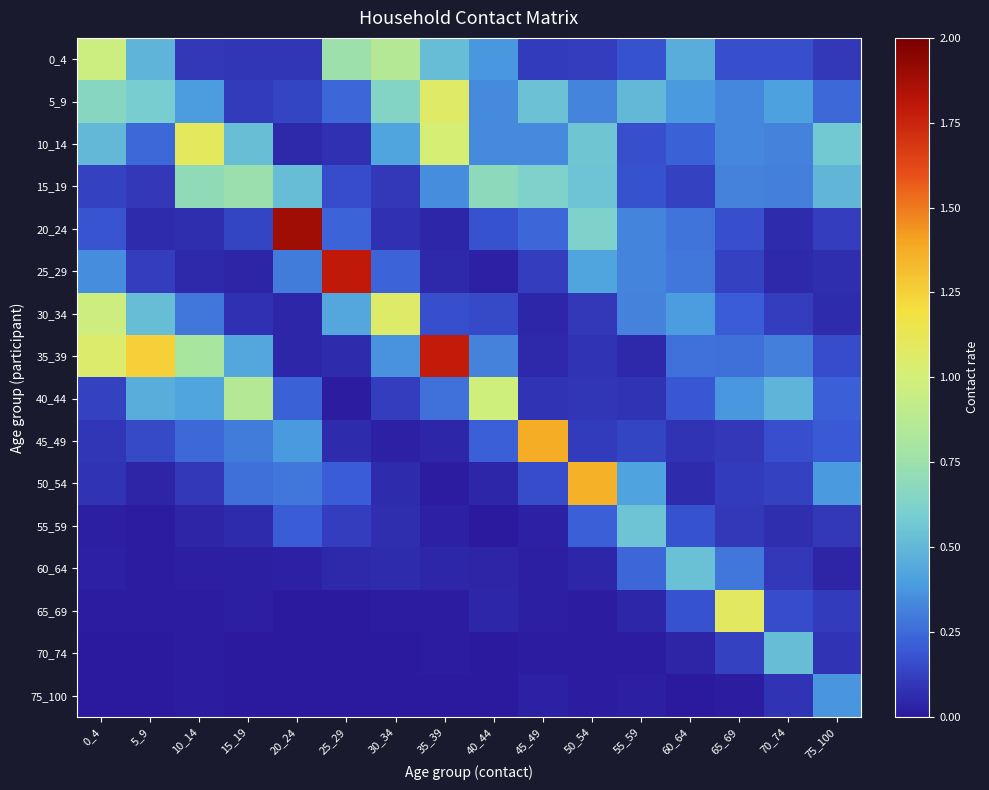

At 55_59, list the series in order from smallest to largest.

70_74, 75_100, 65_69, 35_39, 40_44, 45_49, 10_14, 0_4, 15_19, 60_64, 30_34, 25_29, 20_24, 50_54, 5_9, 55_59